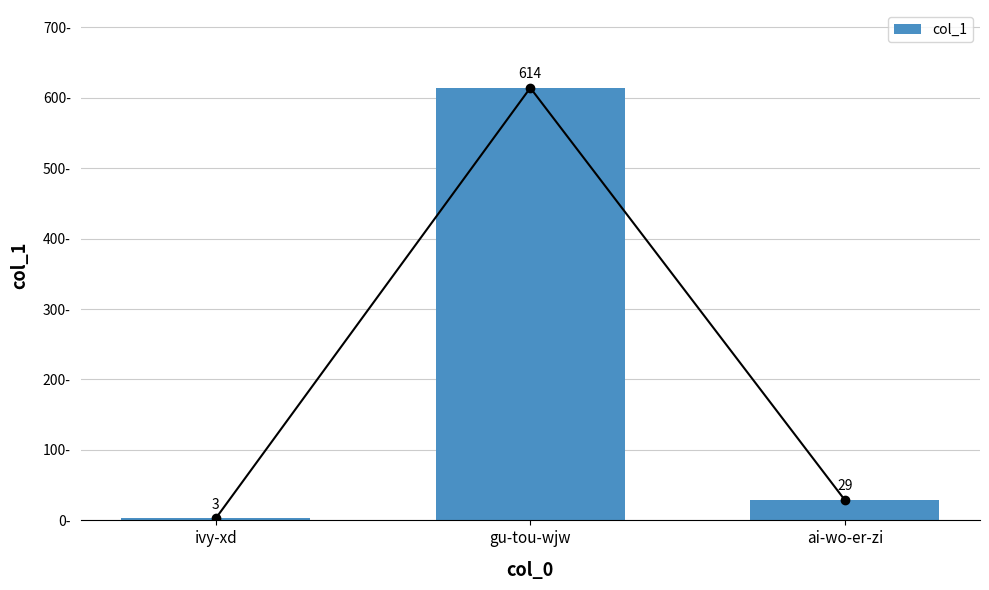

Where is the data nearest to the value 308?

ai-wo-er-zi